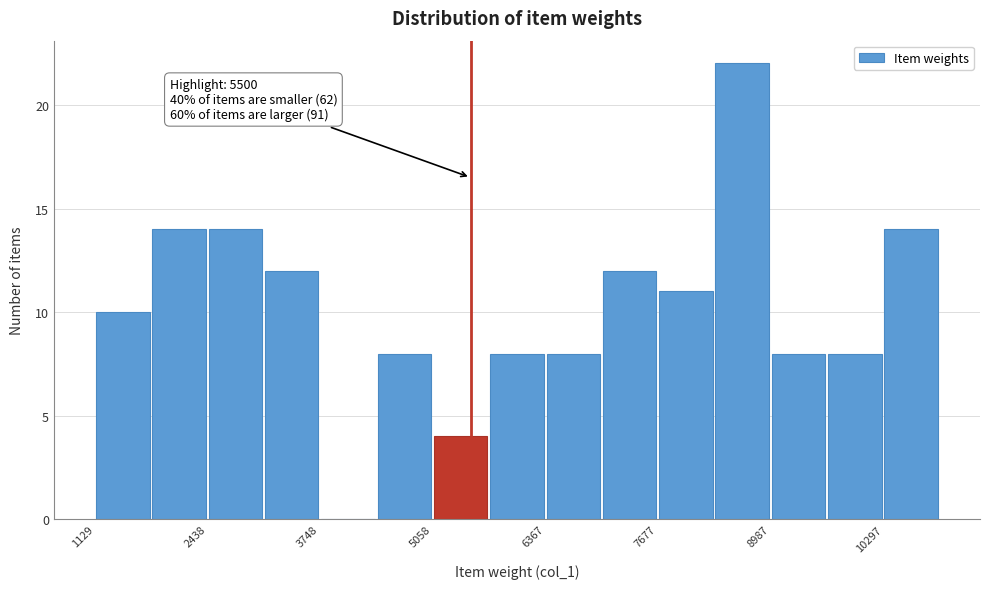

Around what value on the x-axis is the tallest bar? Give the approximate position of its centre, as read against the axis.

8600